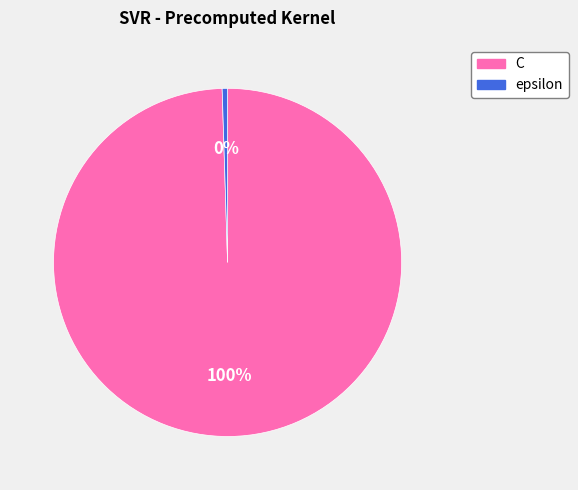

True or false: epsilon accounts for 0% of the total.

True